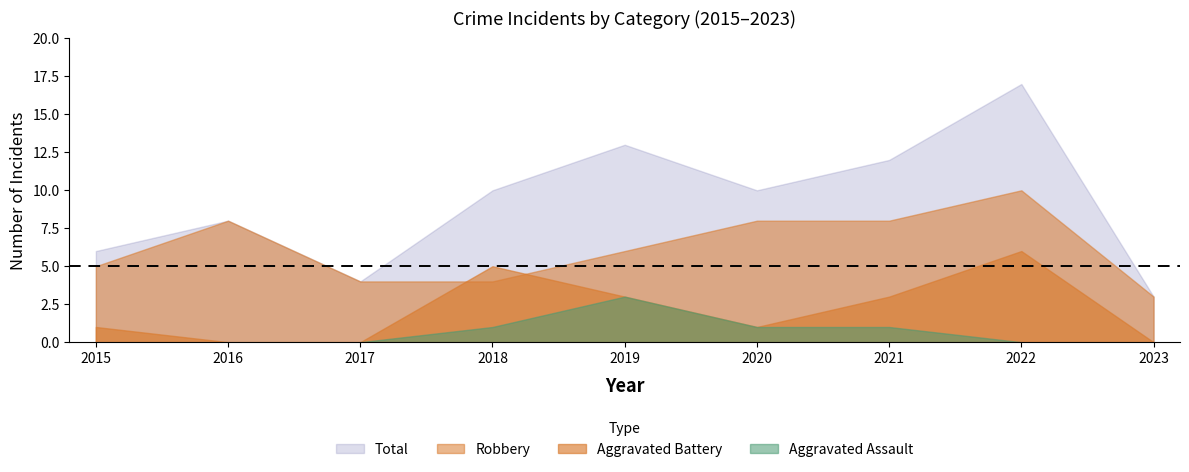

Where is Aggravated Assault nearest to the value 1?

2018